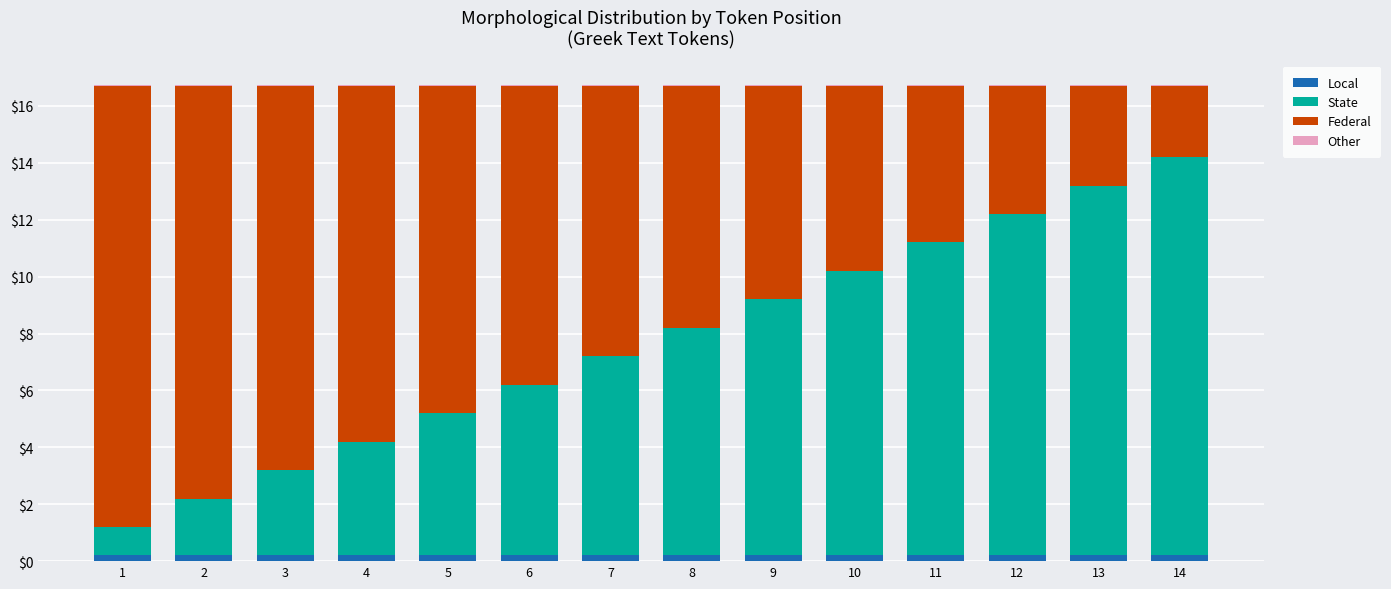

The Local series shows 0.2 at 9. True or false?

True